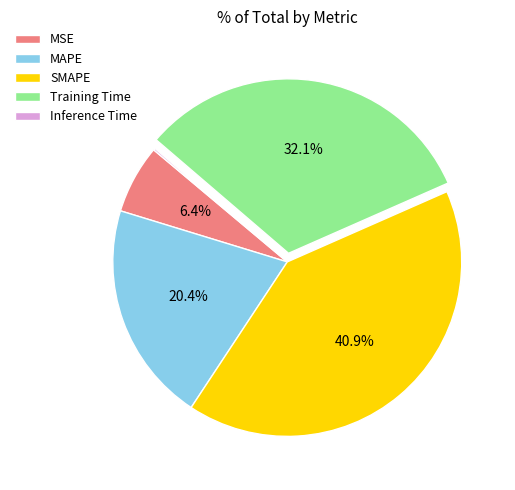

Which slice is the largest?

SMAPE